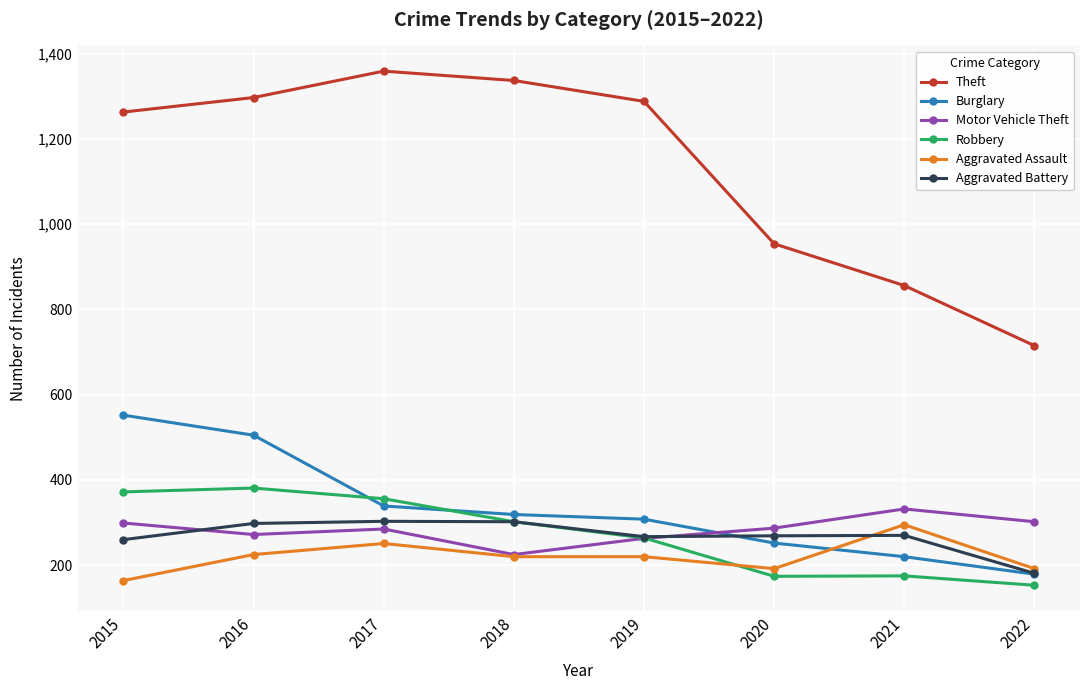

At which category does the chart reach its minimum across all series?

2022